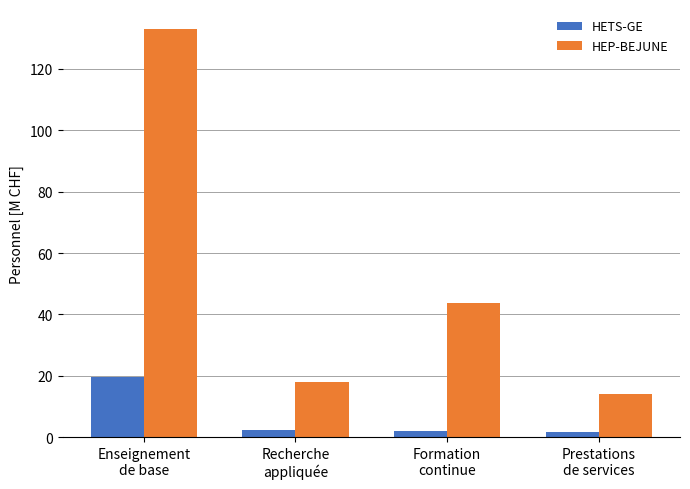

The value of HEP-BEJUNE at Prestations
de services is 5.6. True or false?

False